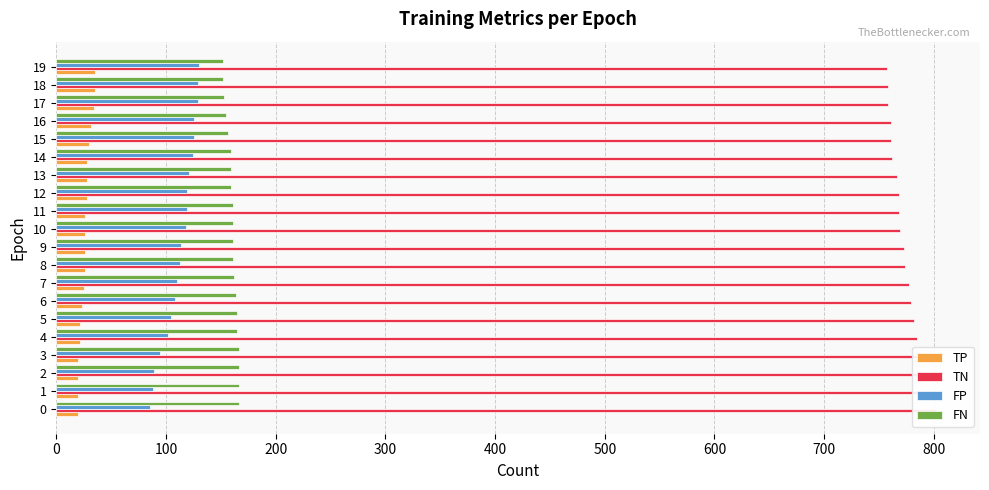

True or false: FN has a value of 211 at 11.

False